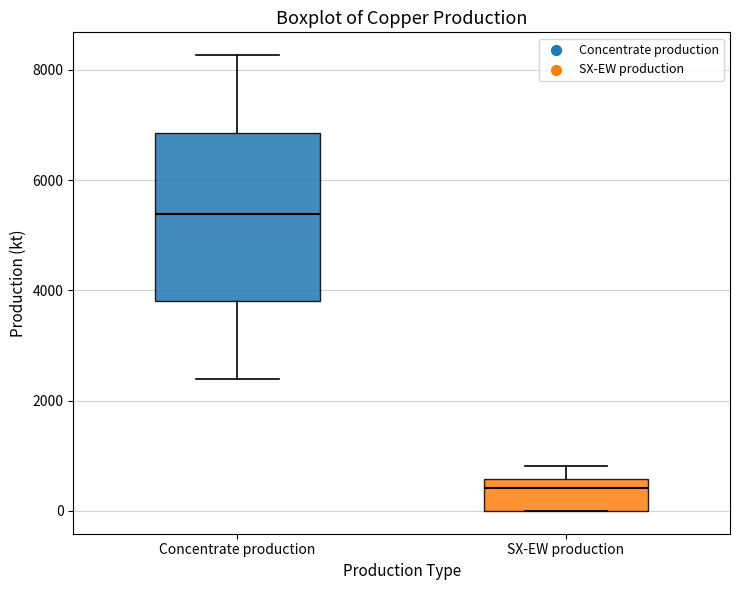

Comparing the boxes themselves (not the whiskers), which one is the tallest?

Concentrate production